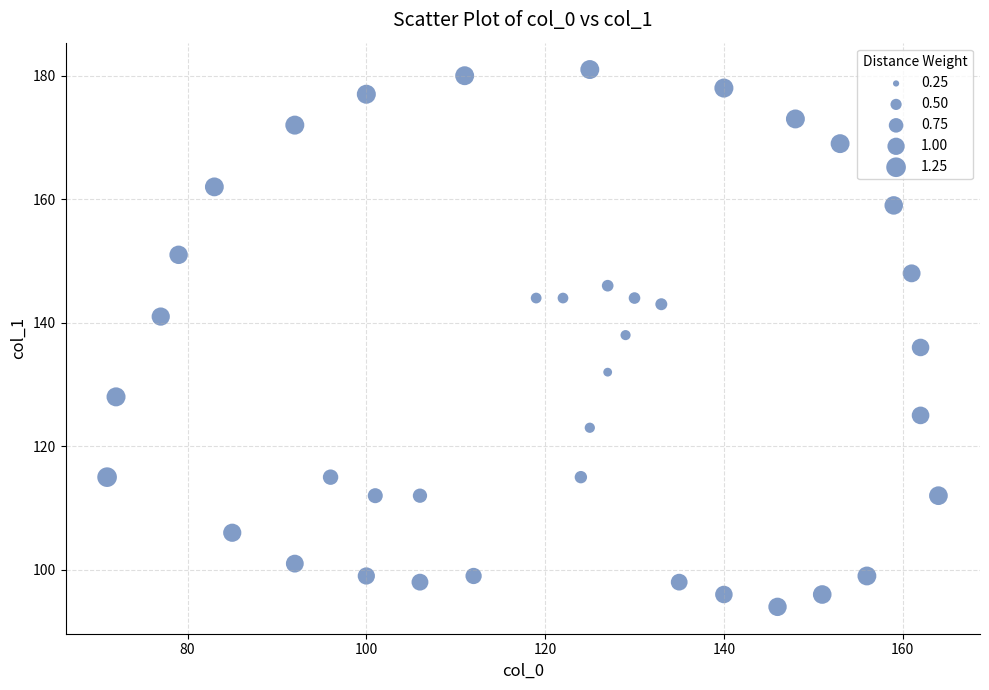

What is the range of X values (max minus min)?

93